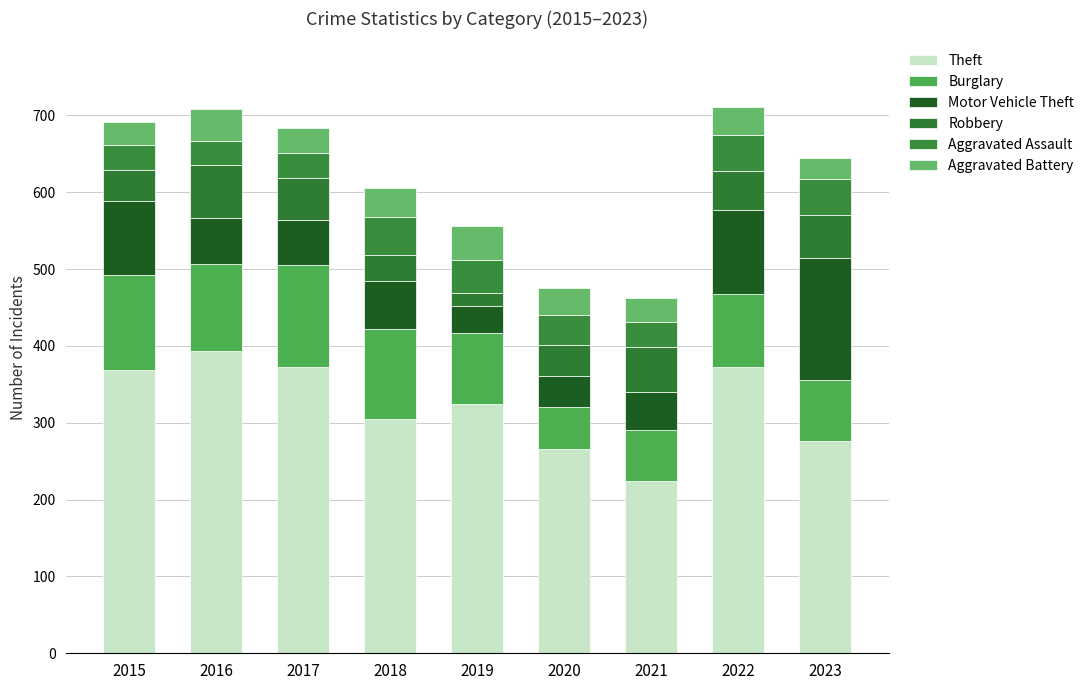

What is the difference between the Robbery values at 2021 and 2018?

26